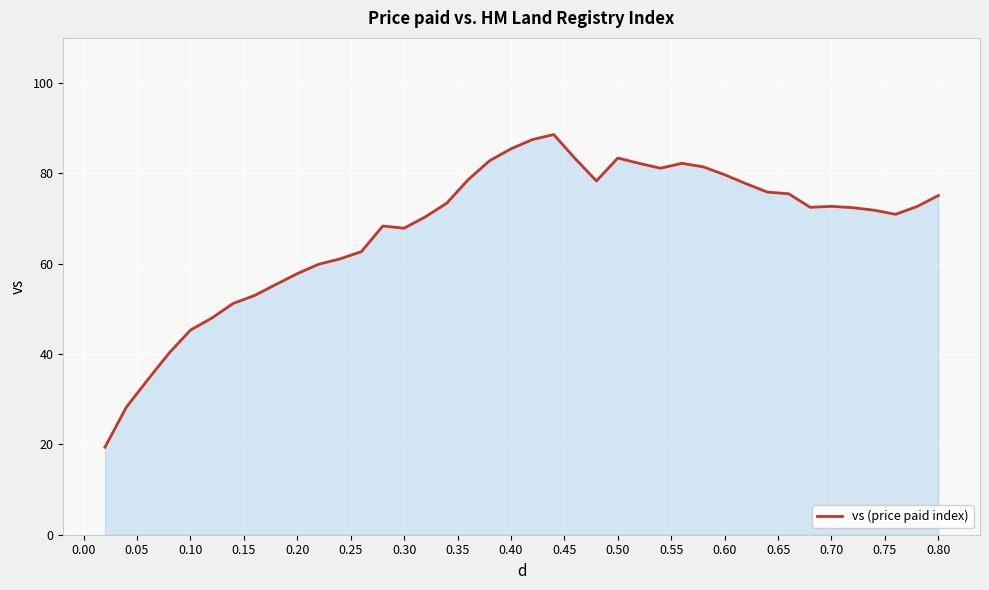

What is the smallest value displayed?

19.4